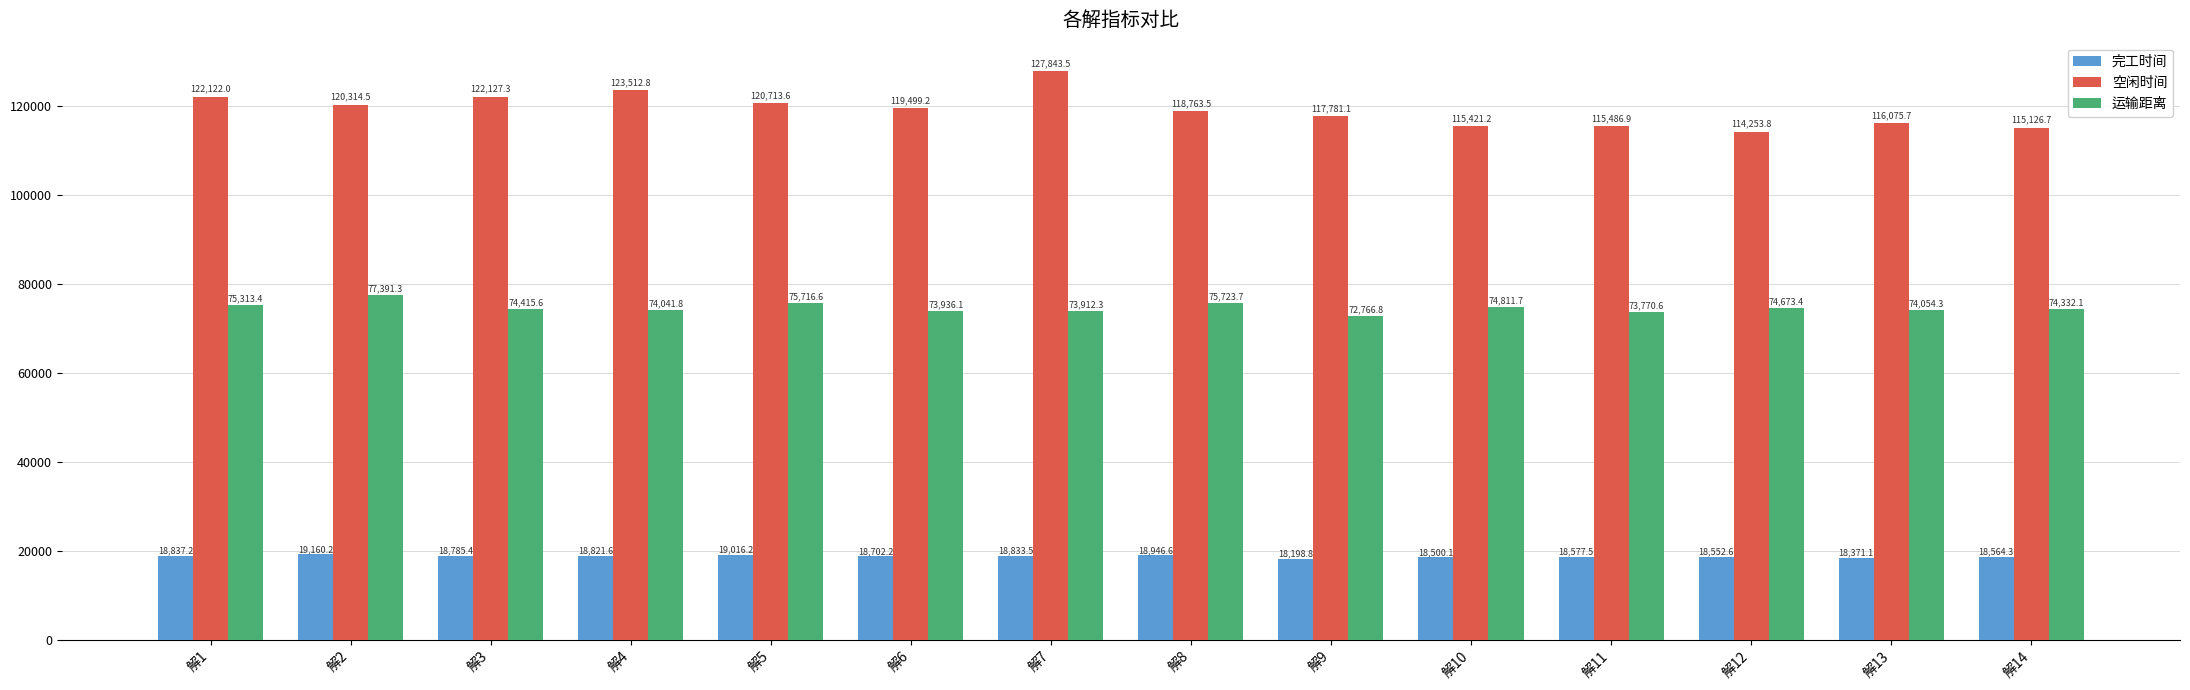

Which category has the lowest value across all series?

解9